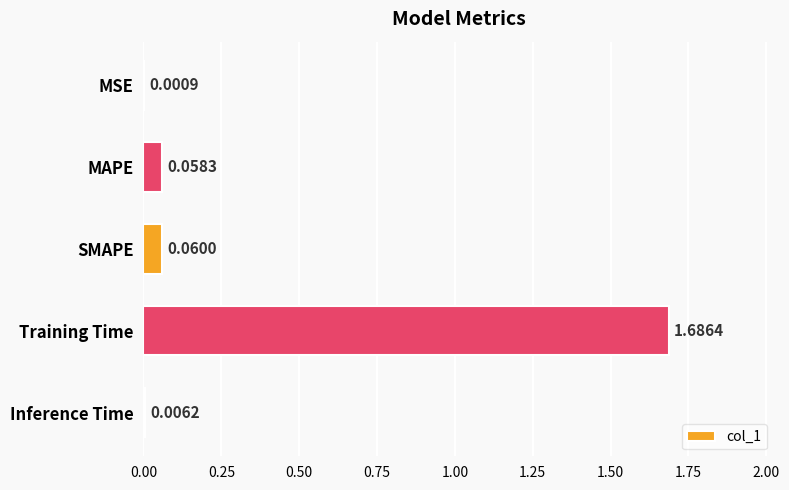

At which category does the chart reach its peak across all series?

Training Time